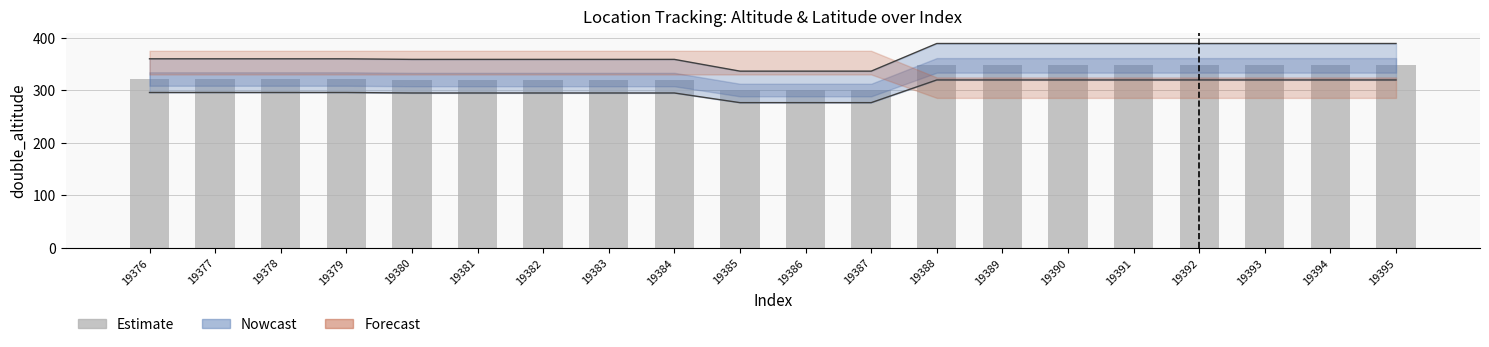

How many data points are above 321?

8